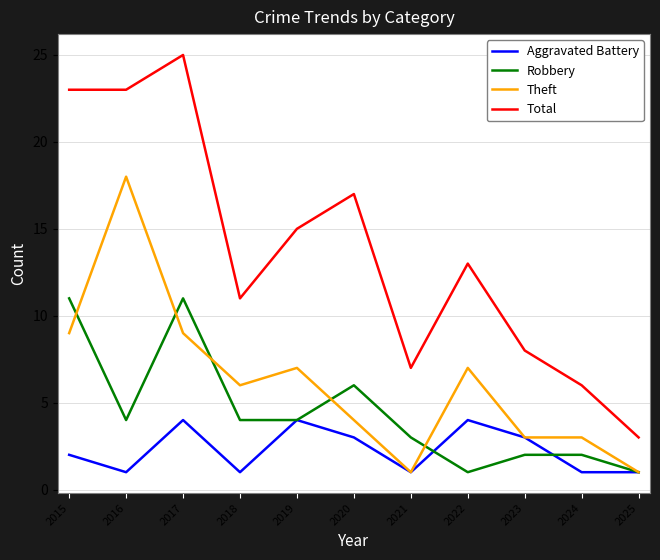

Between 2015 and 2021, which series saw the biggest shift?

Total